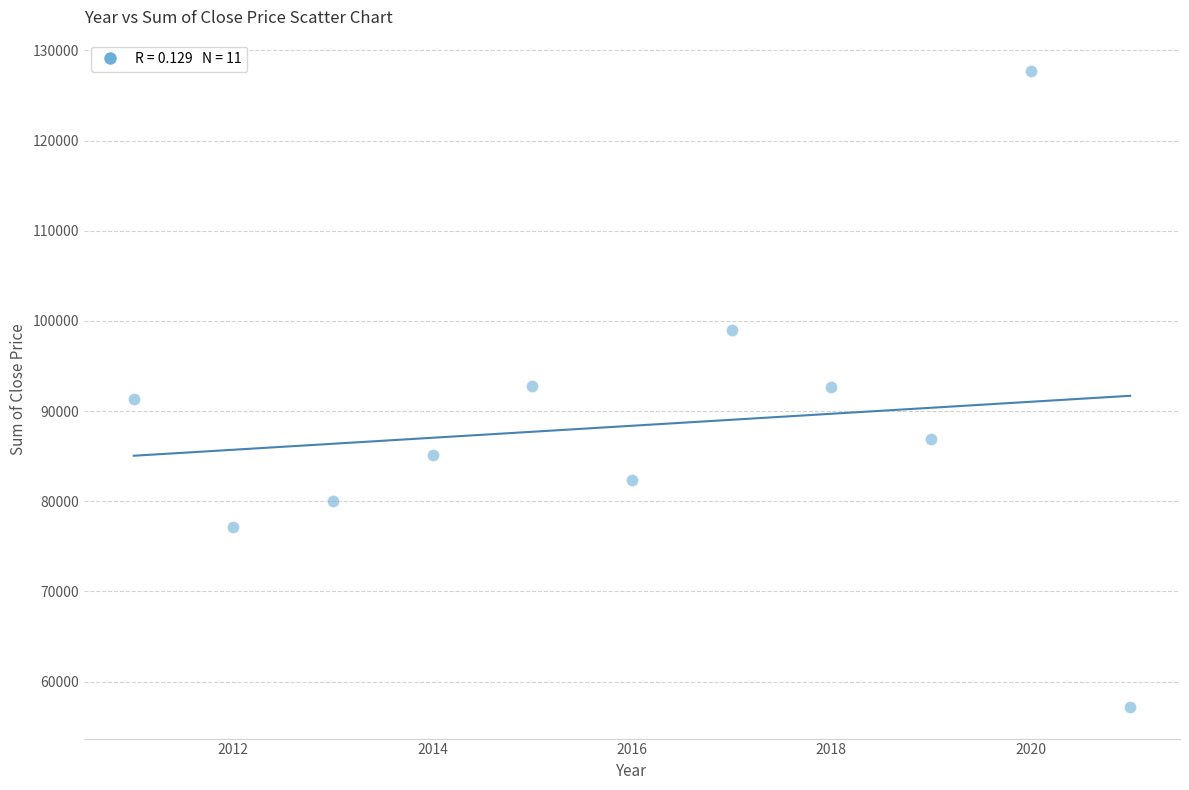

What is the range of X values (max minus min)?

10.0